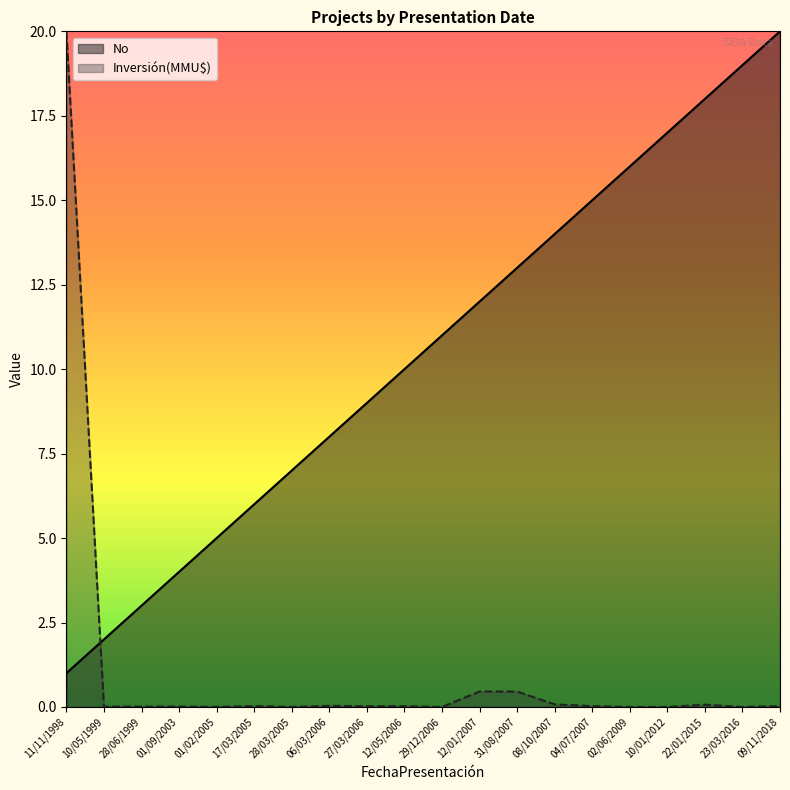

Which category has the highest value in the No series?

09/11/2018